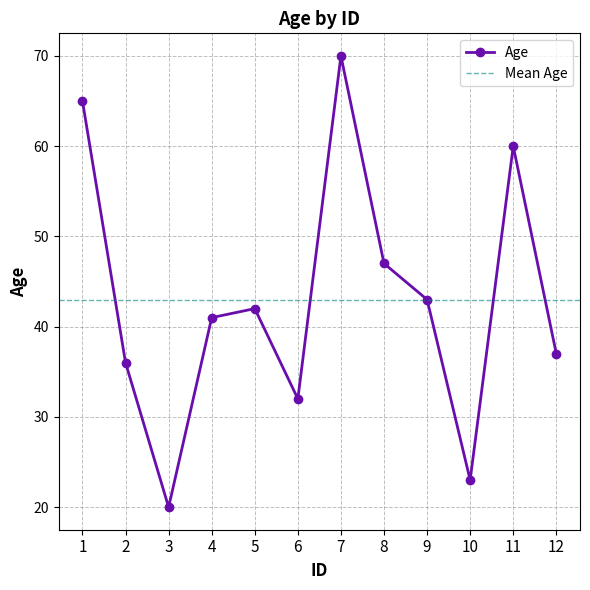

What is the value of the 5th point from the left?

42